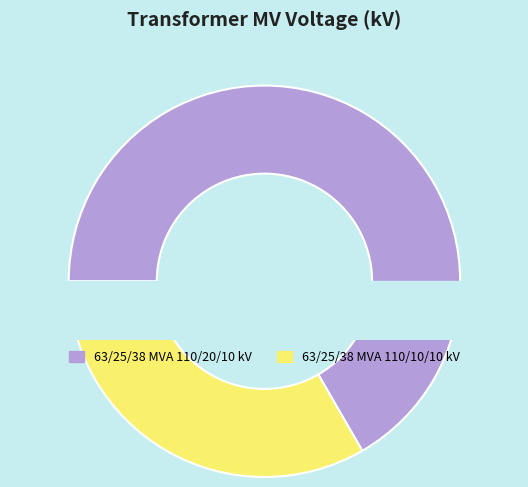

What is the largest slice in the pie chart?

63/25/38 MVA 110/20/10 kV